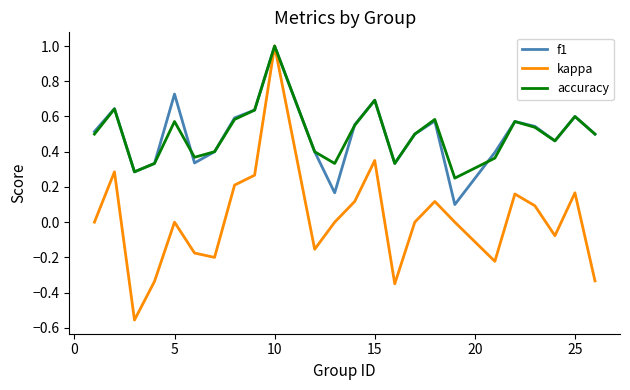

What is the greatest value displayed?

1.0